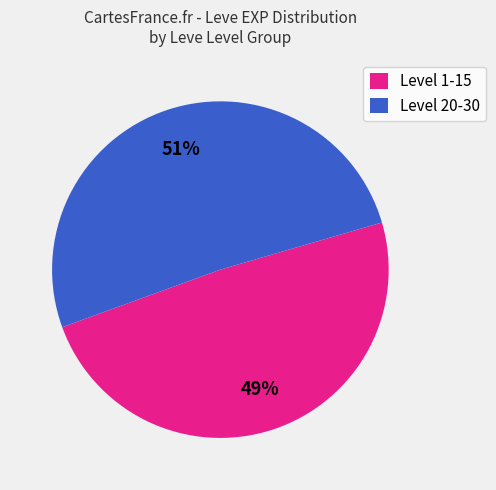

Approximately how many times larger is the value at Level 1-15 compared to Level 20-30?

1.0